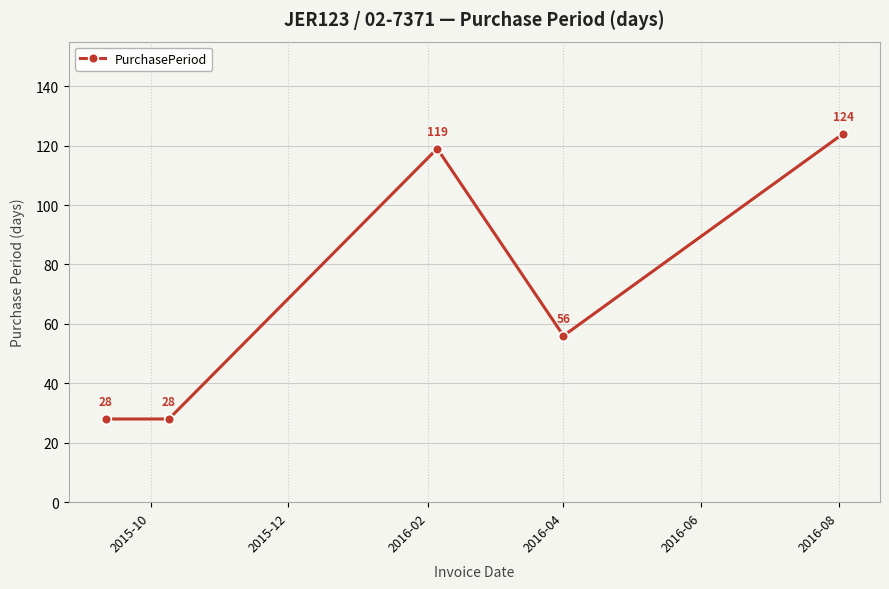

True or false: there are more than 2 points higher than both neighbors.

False